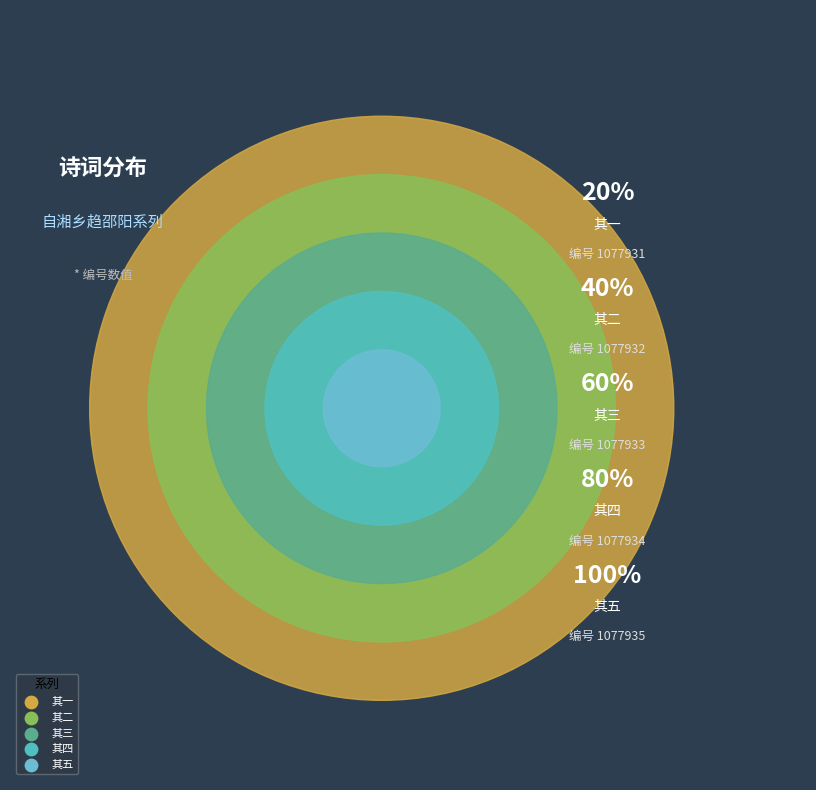

Does 自湘乡趋邵阳以避谤不敢取道衡岳有感五首 其二 account for over 50% of the chart?

No